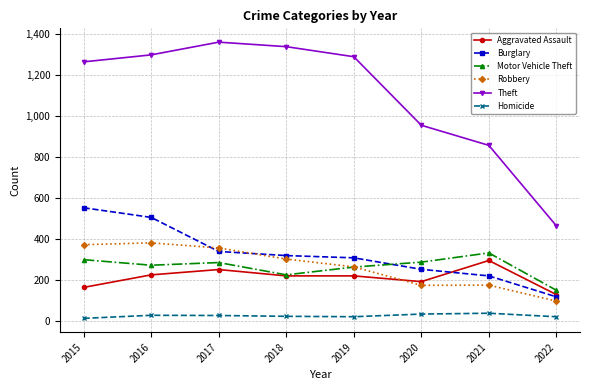

What is the difference between the second highest and minimum values in the Robbery series?

275